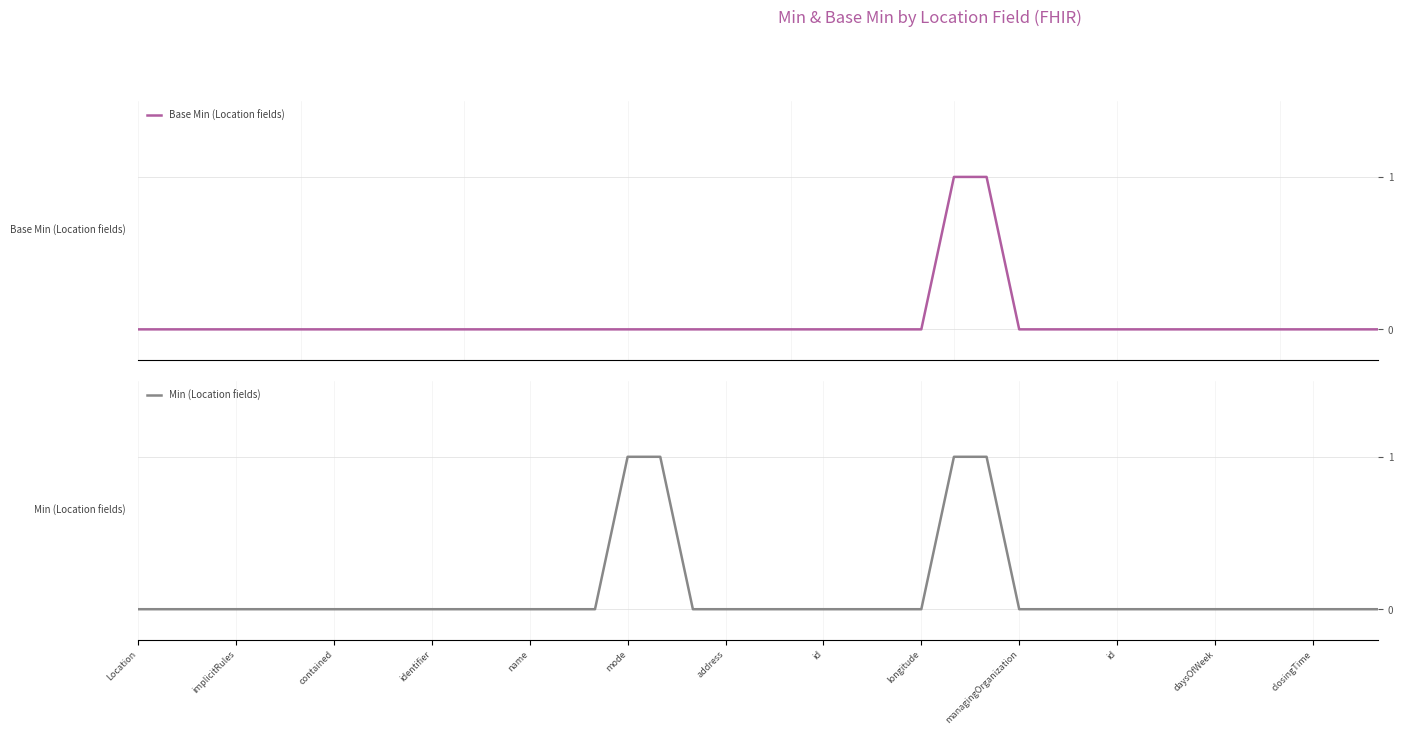

What is the label of the 35th point from the left?

34